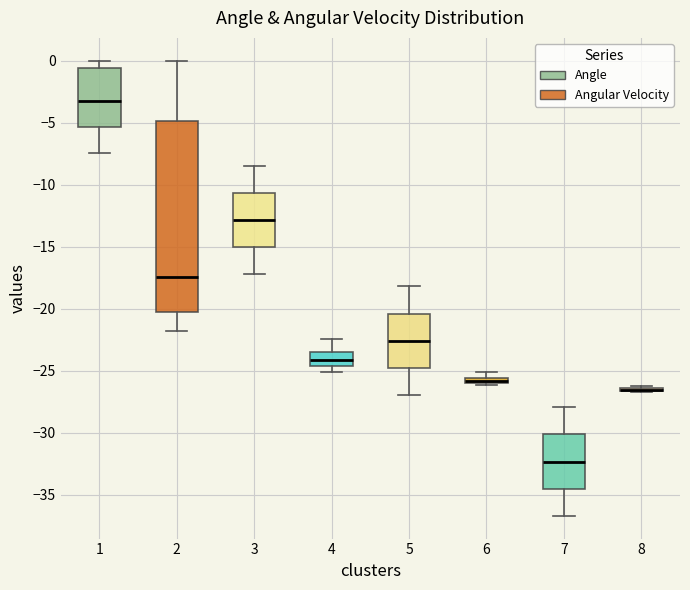

Where does the median line of the box at x = 4 sit on the y-axis? The values are not printed on the chart, so give them approximately, as read against the axis.

-24.0